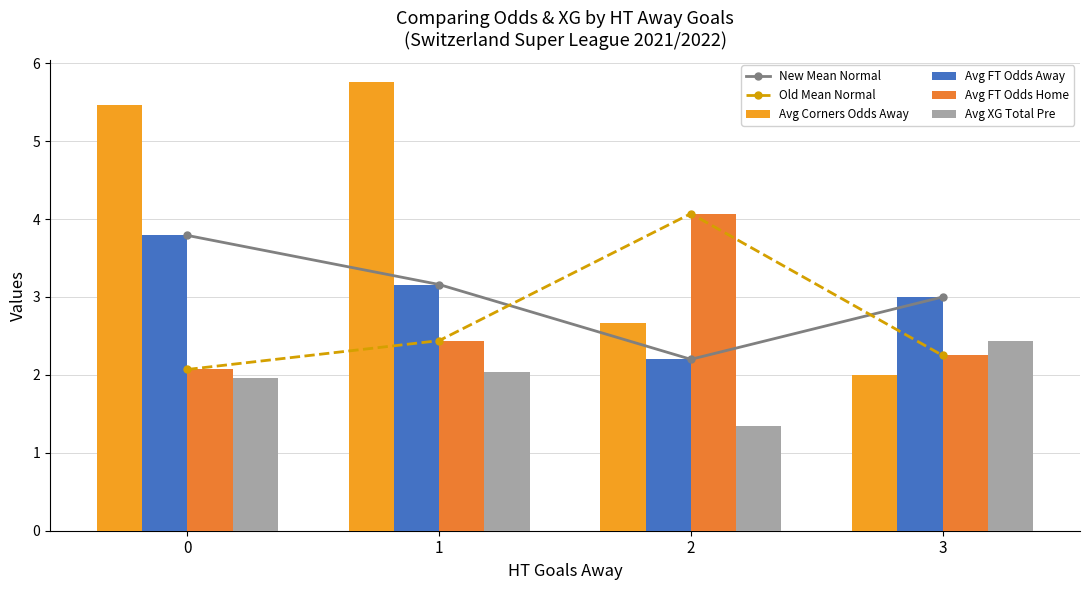

Does the chart contain any negative values?

No